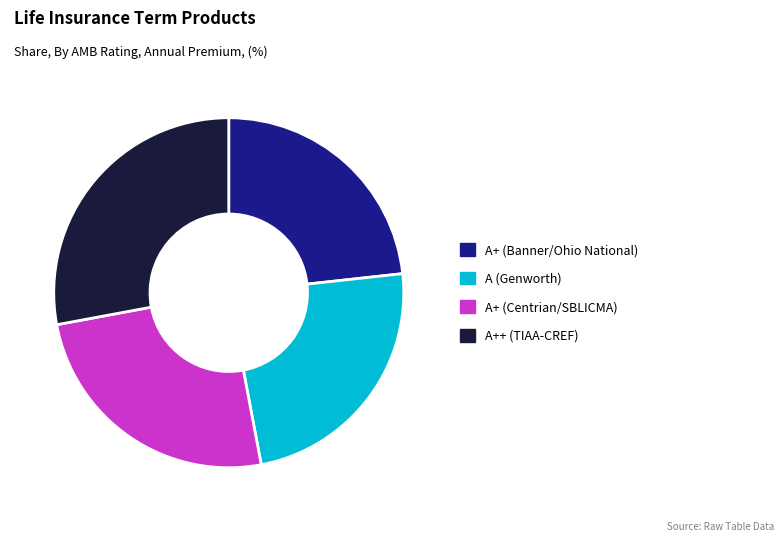

How many slices are in this pie chart?

4